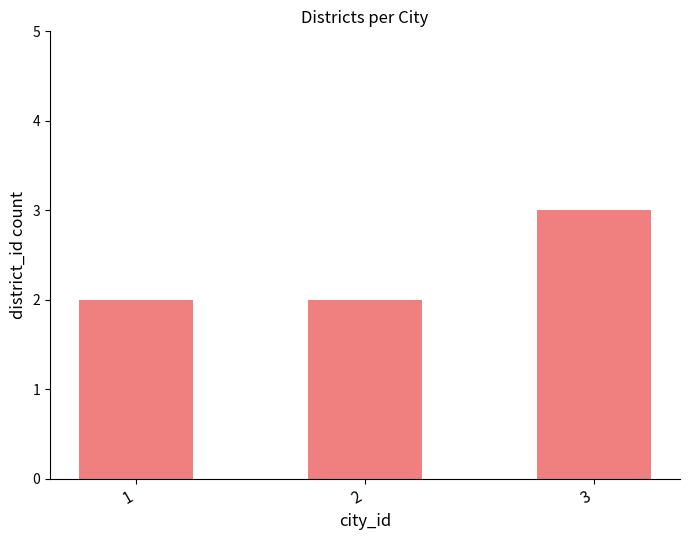

What is the change in value from 2 to 3?

+1